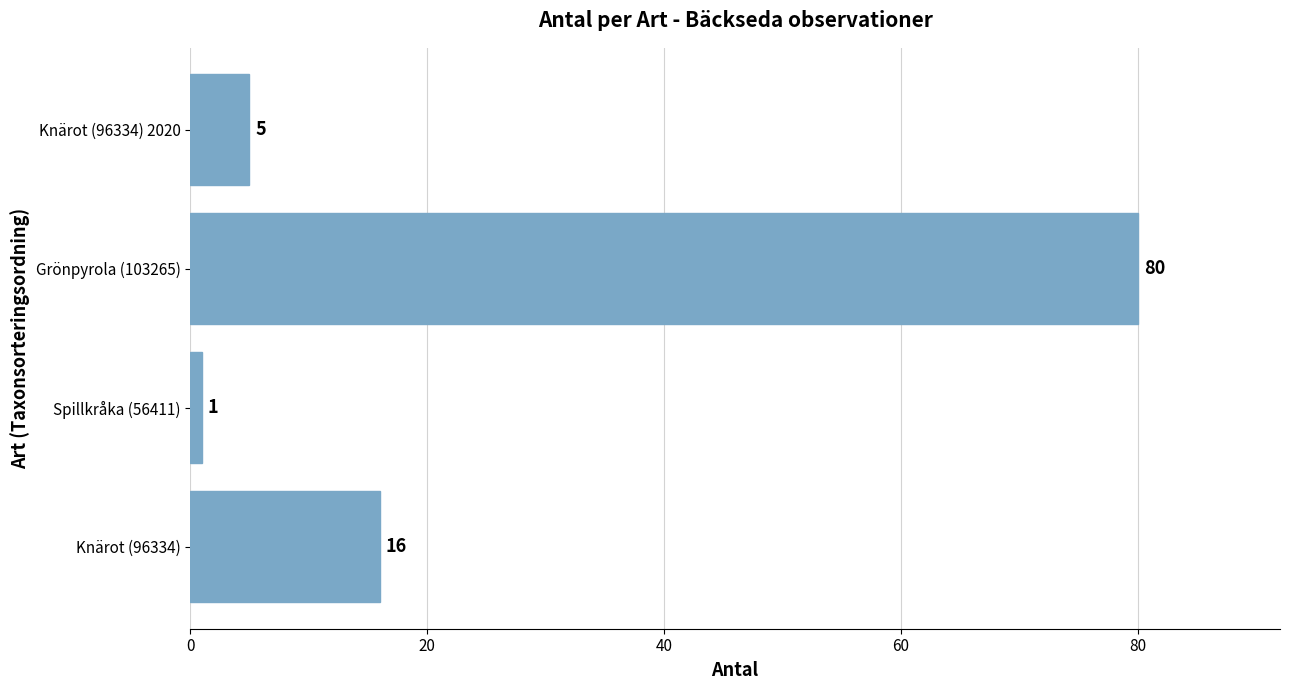

Is it true that the value at Spillkråka (56411) is 1?

True